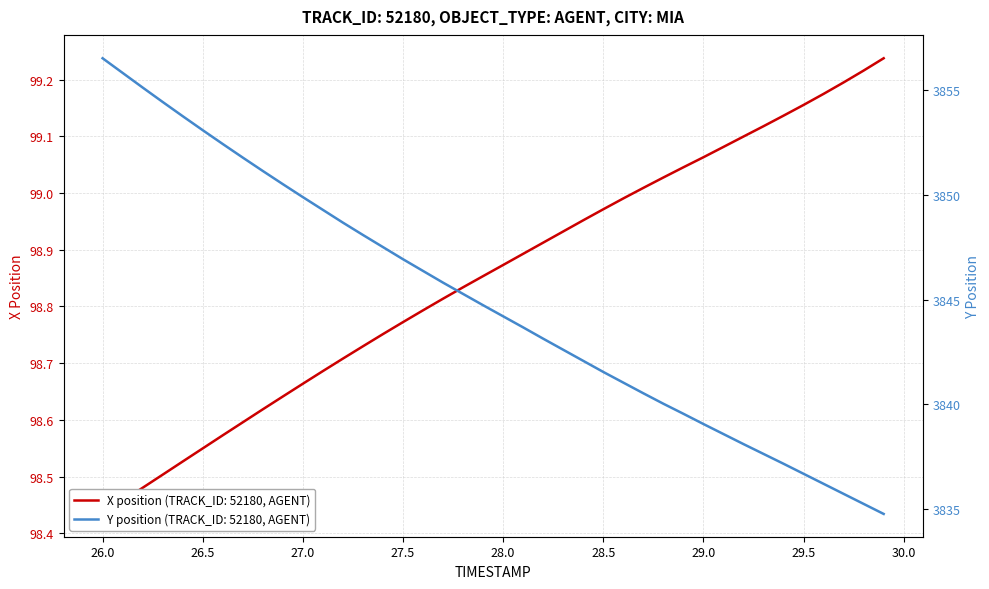

True or false: Y and X intersect in this chart.

False